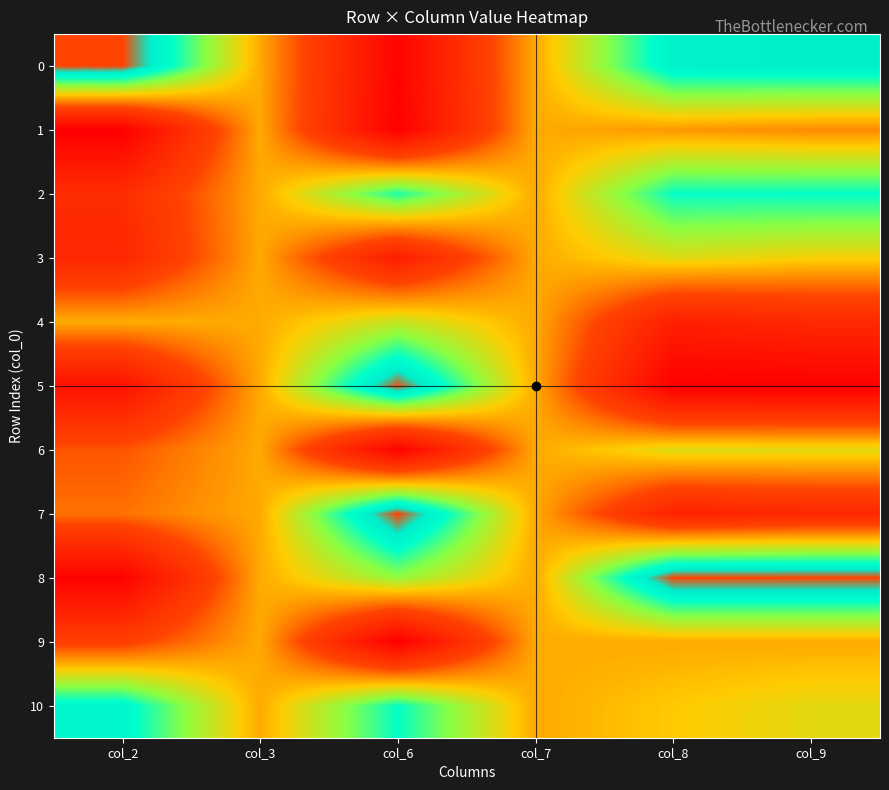

Reading left to right, extract all data points from this chart.

0: col_2=1.0	col_3=0.5	col_6=0.0	col_7=0.5	col_8=0.9	col_9=0.9
1: col_2=0.0	col_3=0.5	col_6=0.0	col_7=0.5	col_8=0.5	col_9=0.5
2: col_2=0.2	col_3=0.5	col_6=0.8	col_7=0.5	col_8=0.8	col_9=0.8
3: col_2=0.2	col_3=0.5	col_6=0.2	col_7=0.5	col_8=0.6	col_9=0.6
4: col_2=0.5	col_3=0.5	col_6=0.6	col_7=0.5	col_8=0.2	col_9=0.2
5: col_2=0.1	col_3=0.5	col_6=1.0	col_7=0.5	col_8=0.0	col_9=0.0
6: col_2=0.4	col_3=0.5	col_6=0.0	col_7=0.5	col_8=0.6	col_9=0.6
7: col_2=0.4	col_3=0.5	col_6=1.0	col_7=0.5	col_8=0.2	col_9=0.2
8: col_2=0.0	col_3=0.5	col_6=0.7	col_7=0.5	col_8=1.0	col_9=1.0
9: col_2=0.3	col_3=0.5	col_6=0.0	col_7=0.5	col_8=0.5	col_9=0.5
10: col_2=0.9	col_3=0.5	col_6=0.8	col_7=0.5	col_8=0.5	col_9=0.6